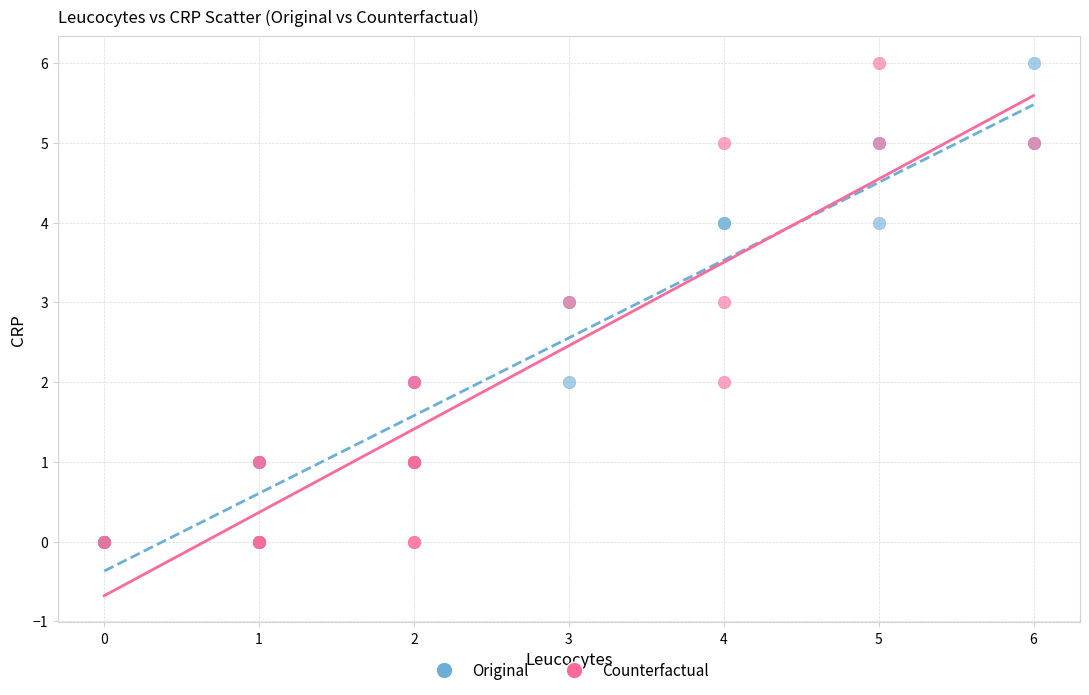

What are all the series names shown in the legend?

Original, Counterfactual